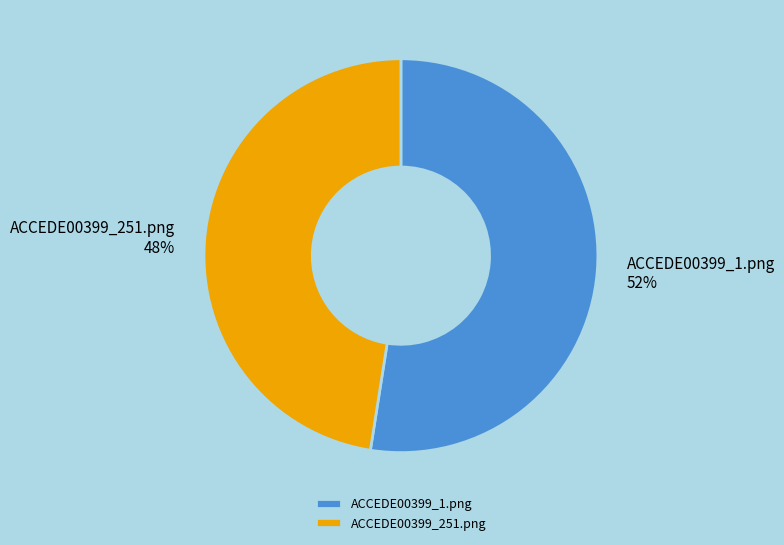

True or false: ACCEDE00399_251.png accounts for 48% of the total.

True